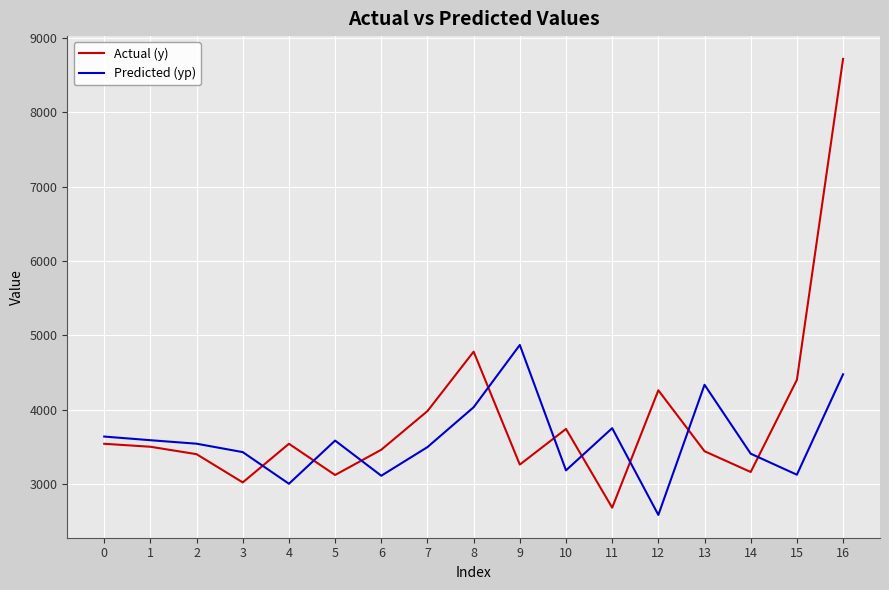

The value of Predicted (yp) at 7 is 1432.6. True or false?

False